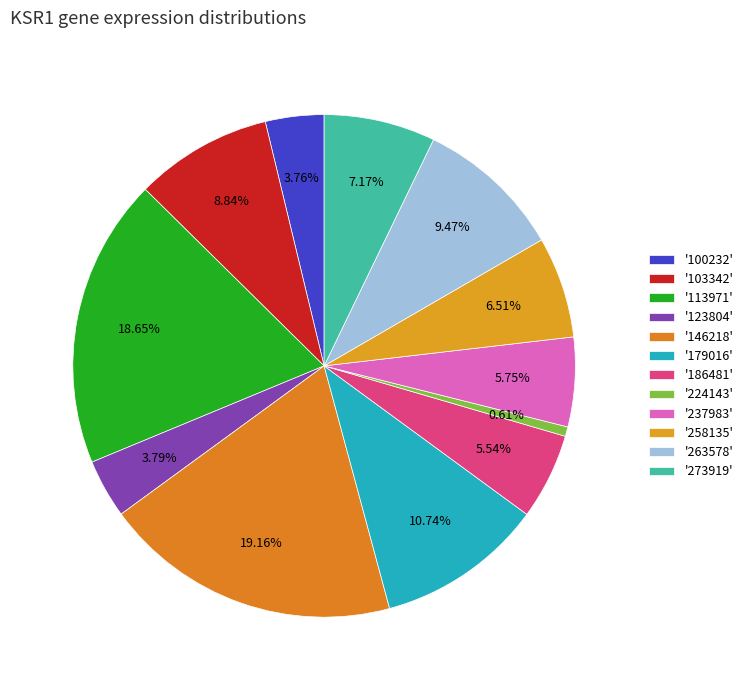

What is the smallest slice in the pie chart?

224143